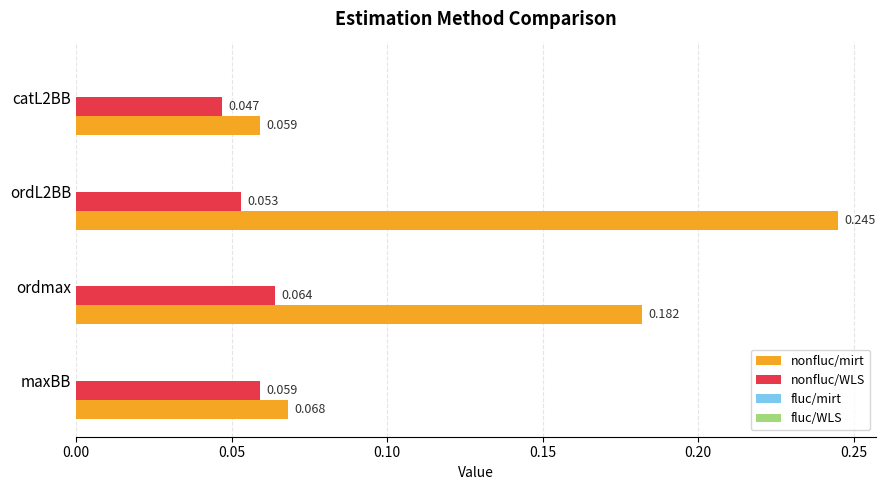

At which category is the sum across all series the highest?

ordL2BB